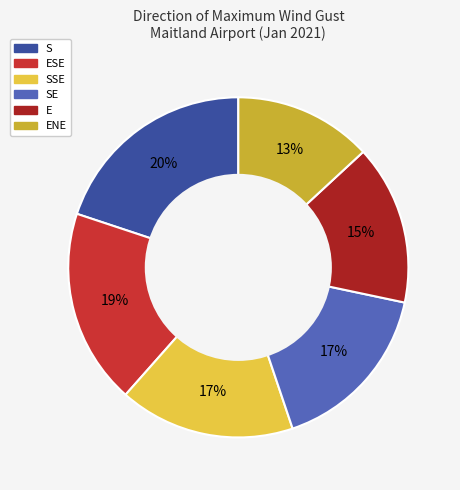

To the nearest percent, what is the average slice percentage?

17%